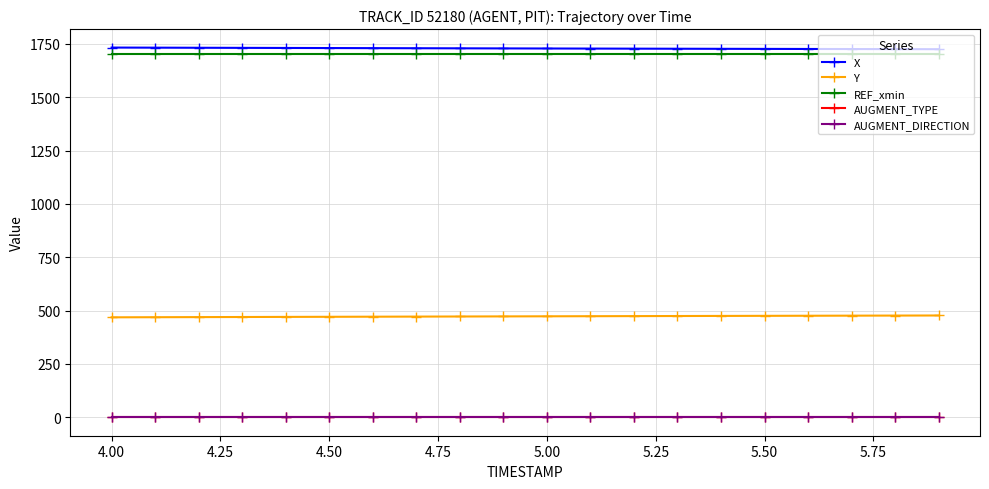

What is the maximum value shown in the chart?

1732.8